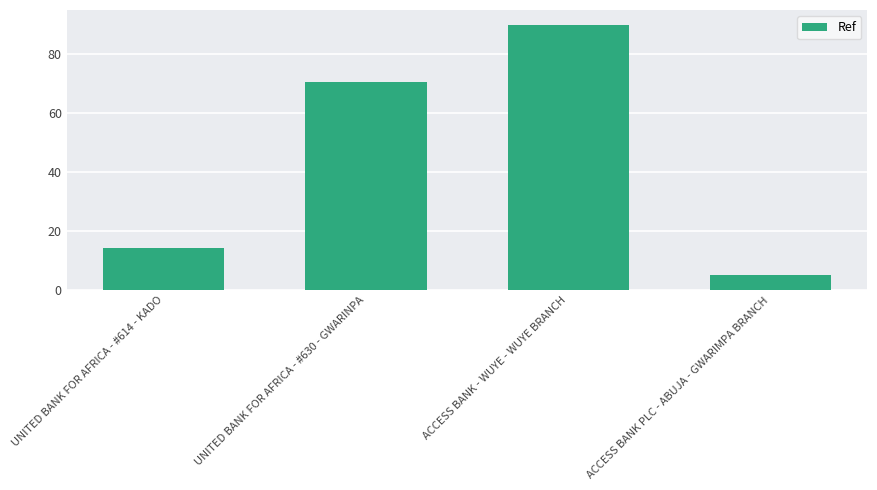

Where does the data first go above 70?

UNITED BANK FOR AFRICA - #630 - GWARINPA